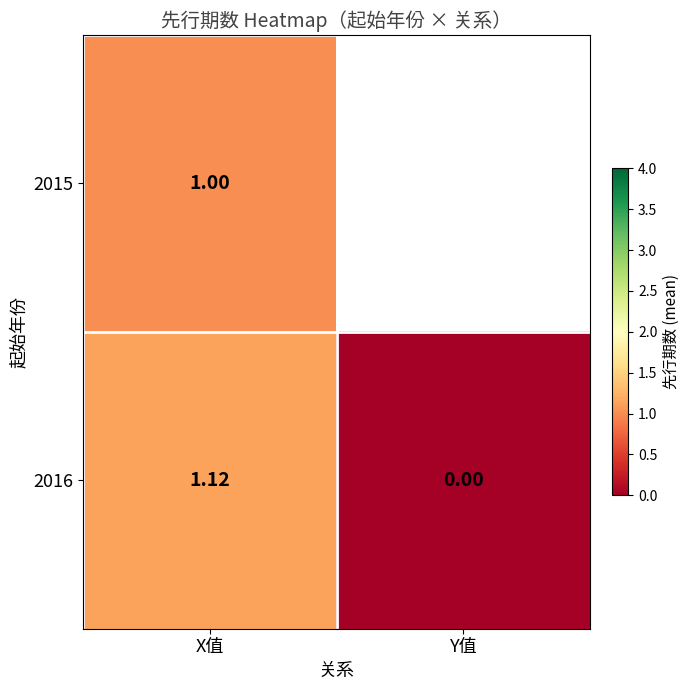

At which label is 2016 closest to 0?

Y值